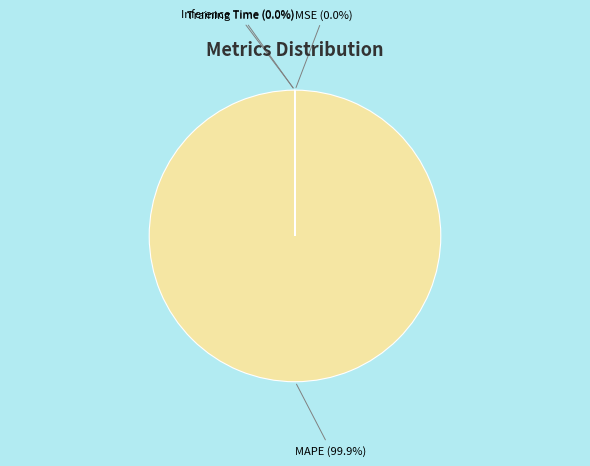

Which slice represents more than half of the pie?

MAPE